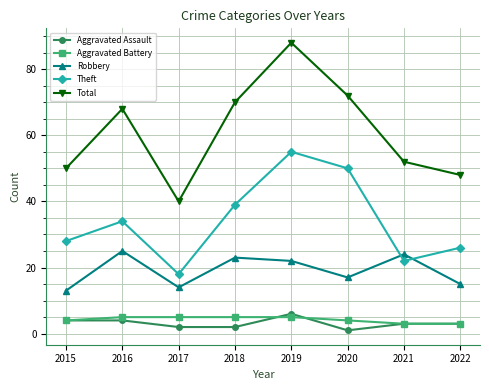

At which category is the sum across all series the highest?

2019